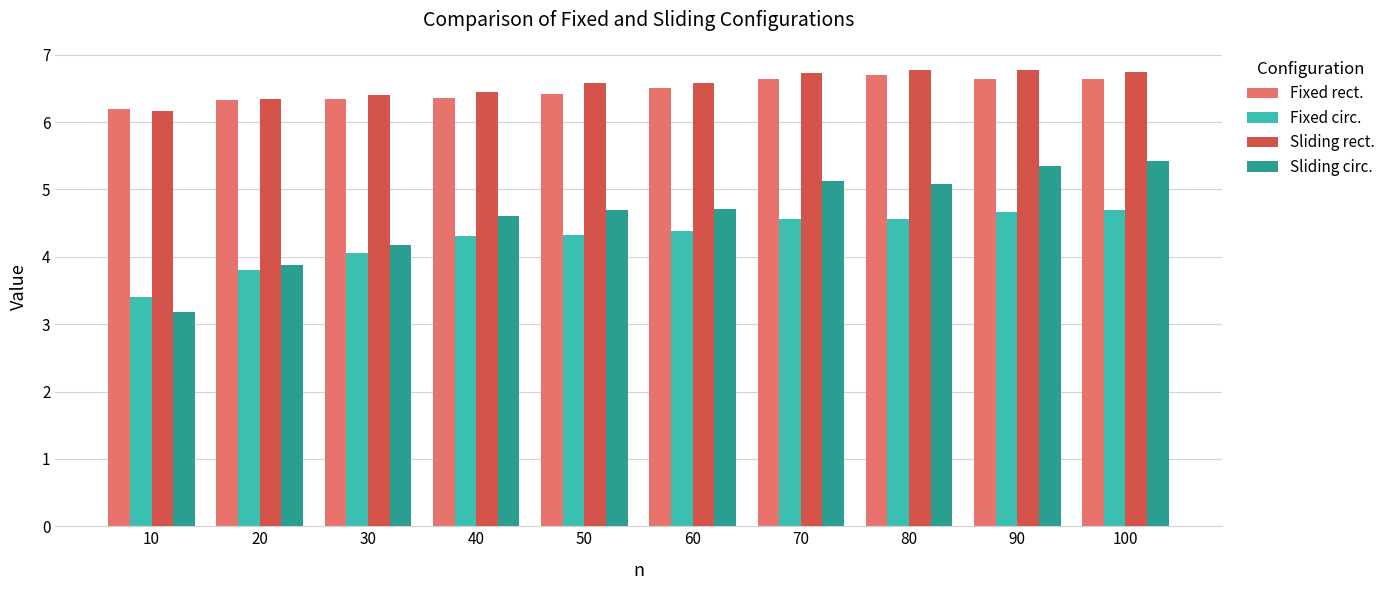

Is the value of Sliding circ. at 50 greater than the value of Fixed rect. at 40?

No